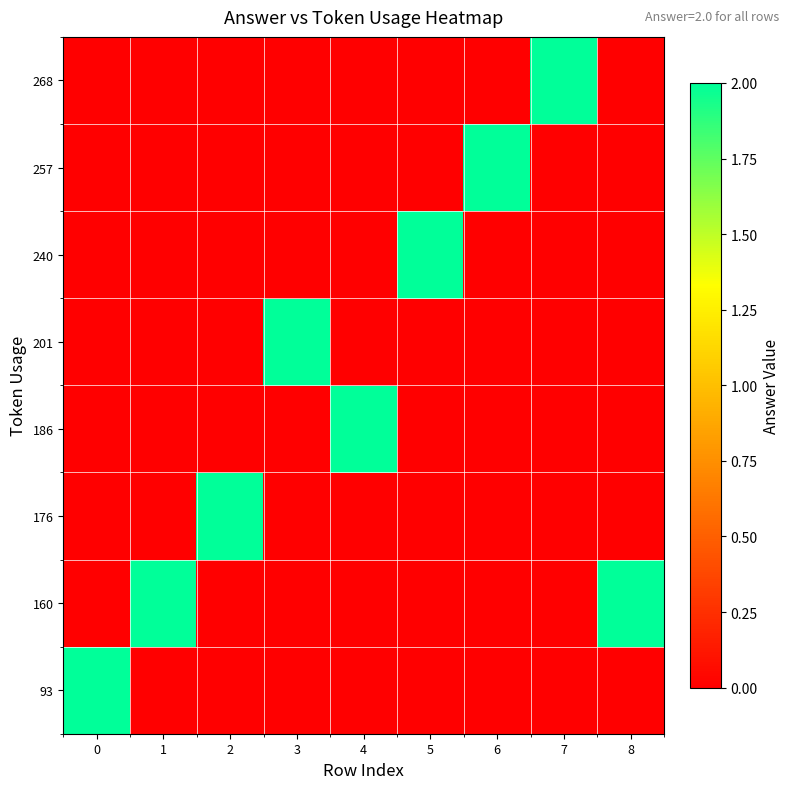

Reading left to right, extract all data points from this chart.

93: 0=2	1=0	2=0	3=0	4=0	5=0	6=0	7=0	8=0
160: 0=0	1=2	2=0	3=0	4=0	5=0	6=0	7=0	8=2
176: 0=0	1=0	2=2	3=0	4=0	5=0	6=0	7=0	8=0
186: 0=0	1=0	2=0	3=0	4=2	5=0	6=0	7=0	8=0
201: 0=0	1=0	2=0	3=2	4=0	5=0	6=0	7=0	8=0
240: 0=0	1=0	2=0	3=0	4=0	5=2	6=0	7=0	8=0
257: 0=0	1=0	2=0	3=0	4=0	5=0	6=2	7=0	8=0
268: 0=0	1=0	2=0	3=0	4=0	5=0	6=0	7=2	8=0